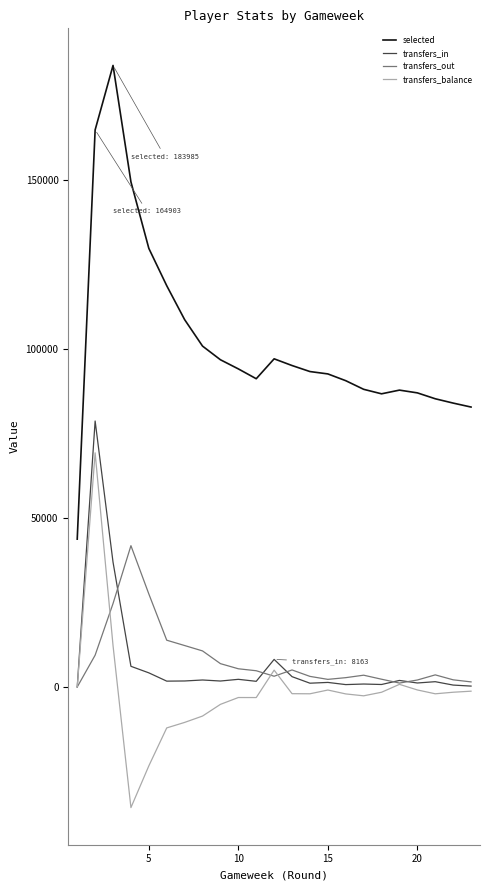

True or false: transfers_balance and selected cross at least once.

False